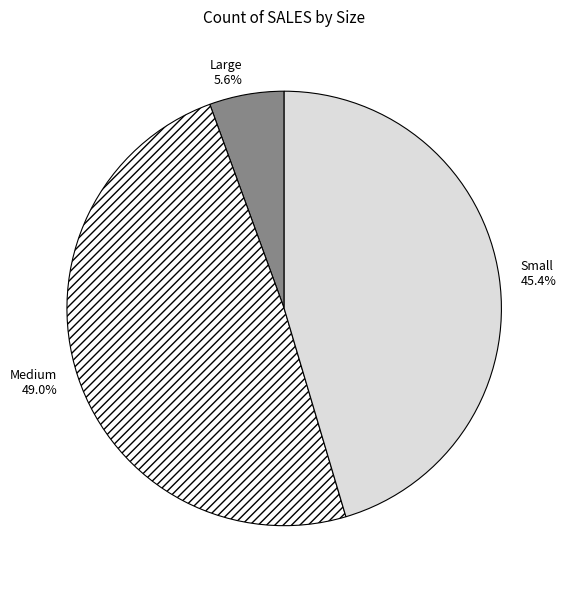

Which slice is the largest?

Medium